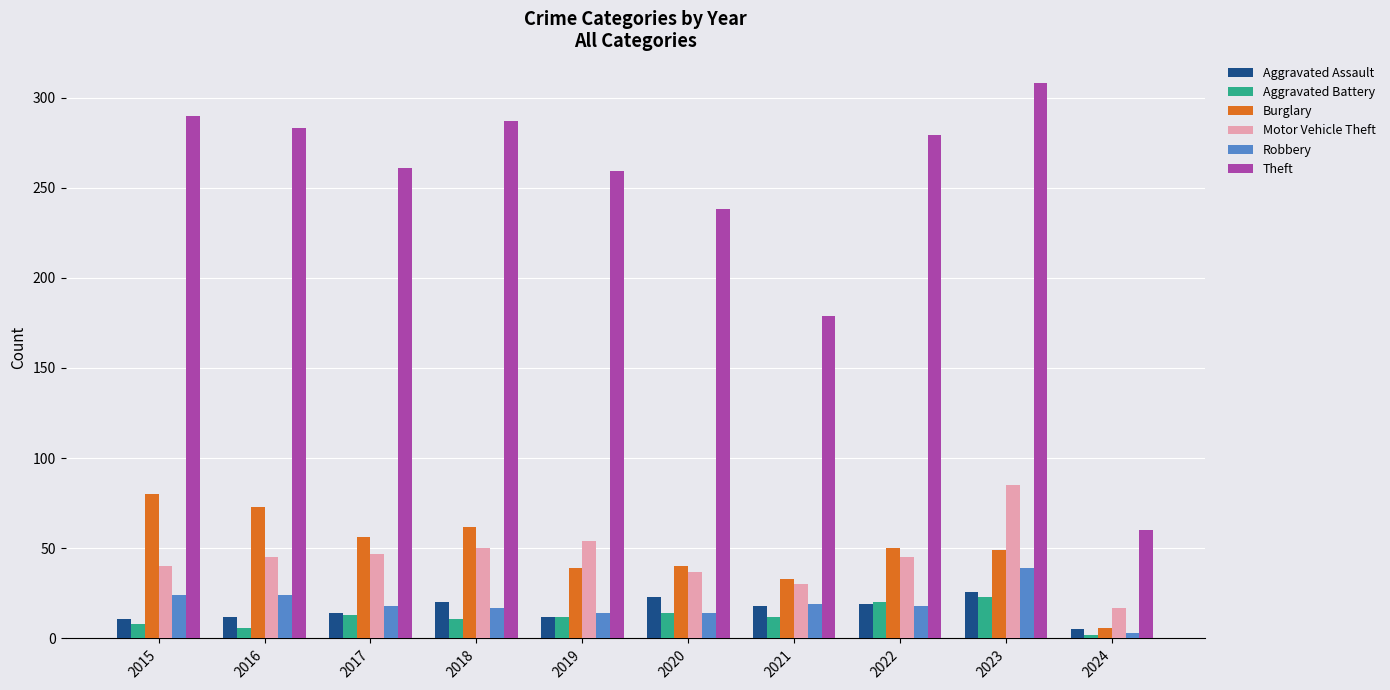

What is the value of the Theft bar at the 3rd from the left?

261